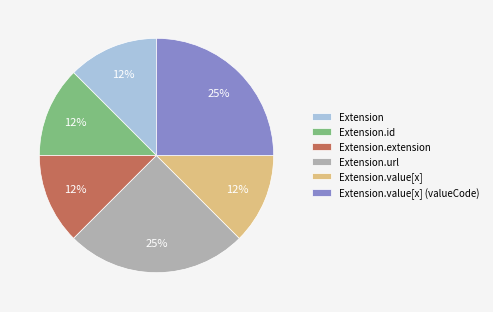

Do Extension.url and Extension together represent more than half of the pie?

No